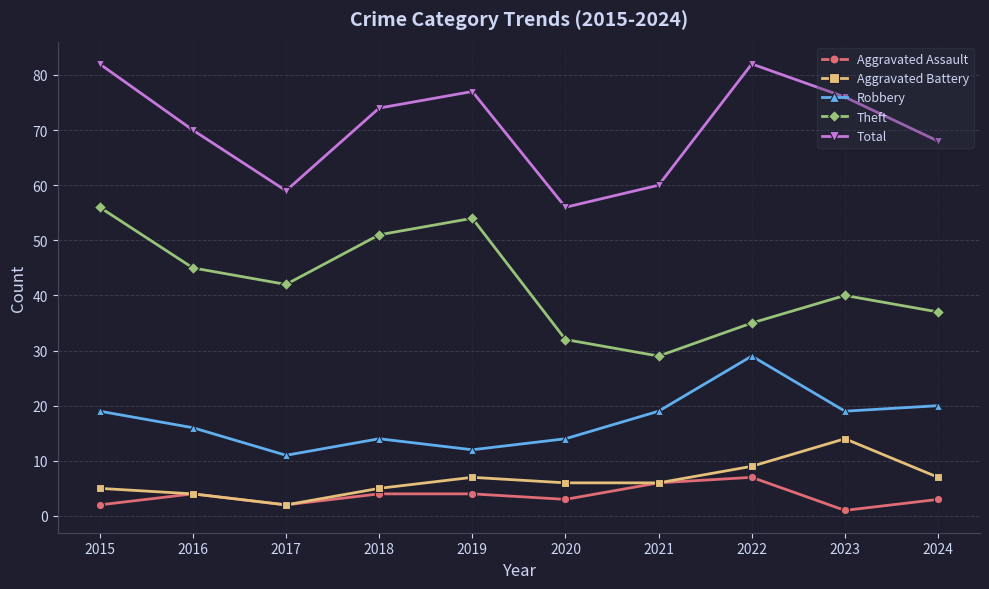

At how many categories does at least one series exceed 73?

5